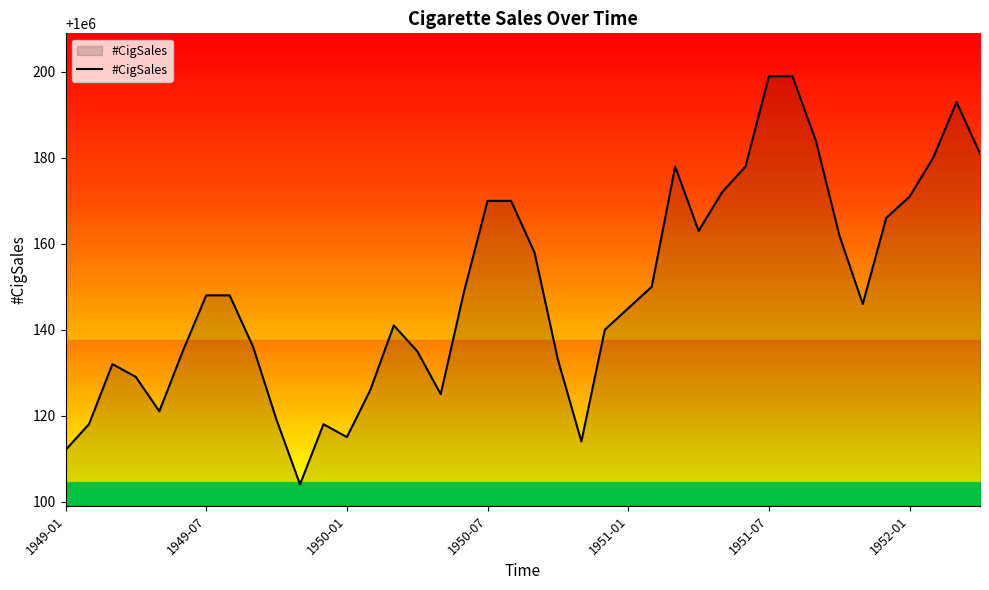

What is the difference between the maximum and minimum values?

95